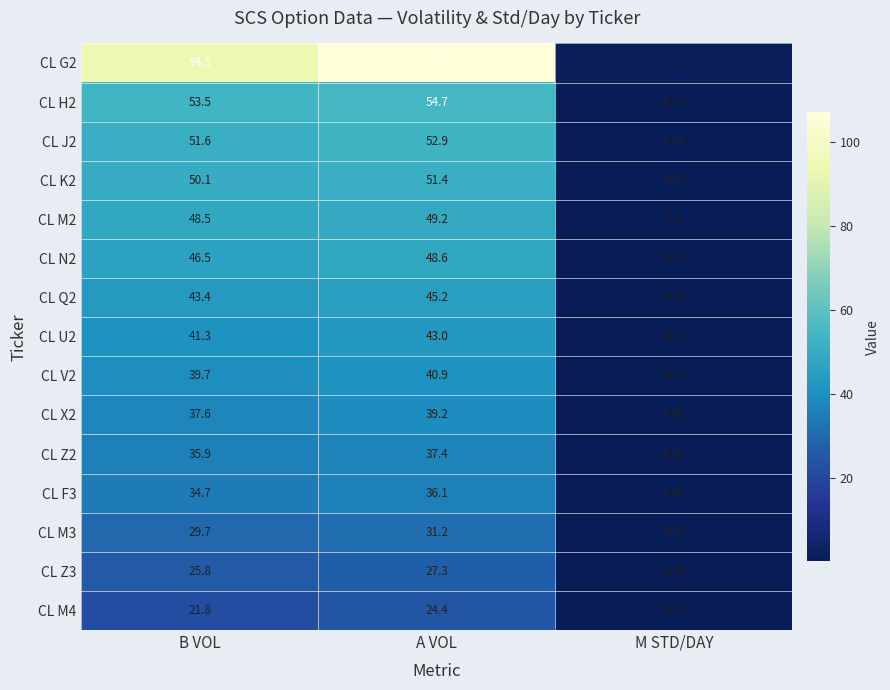

At how many categories does at least one series exceed 10?

2